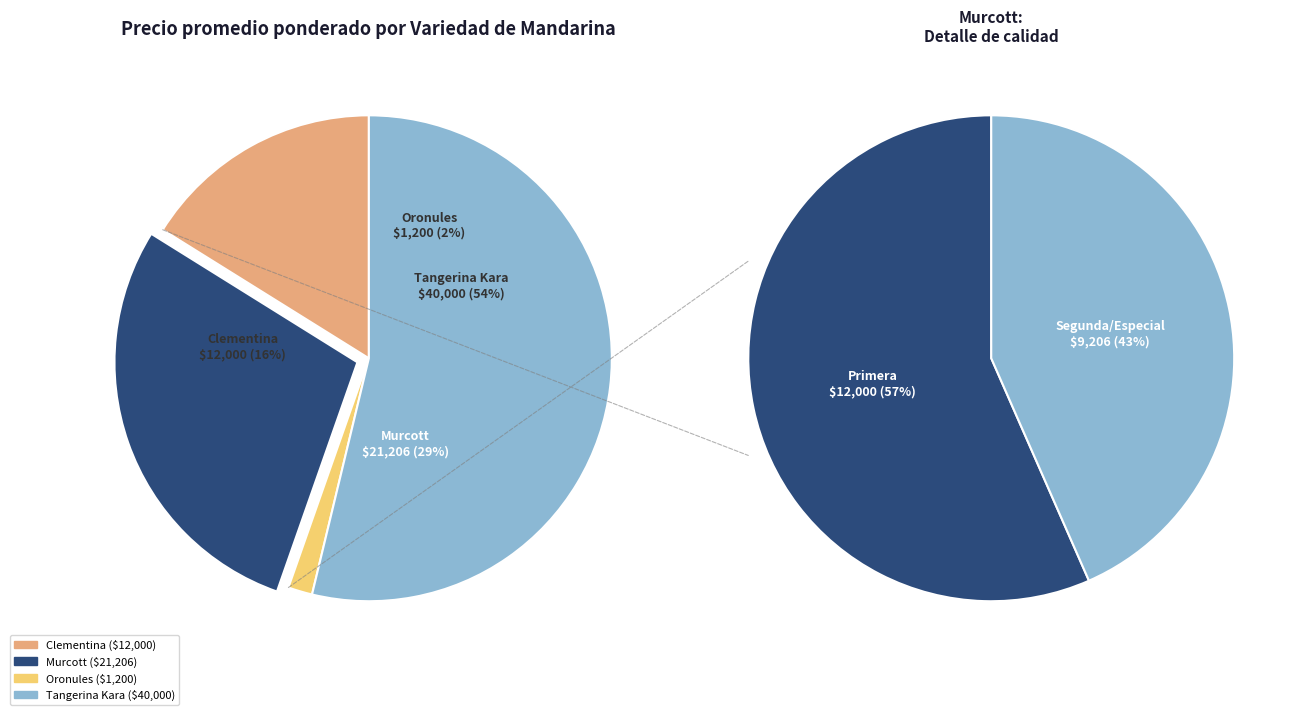

Which category has the biggest portion of the pie?

Tangerina Kara